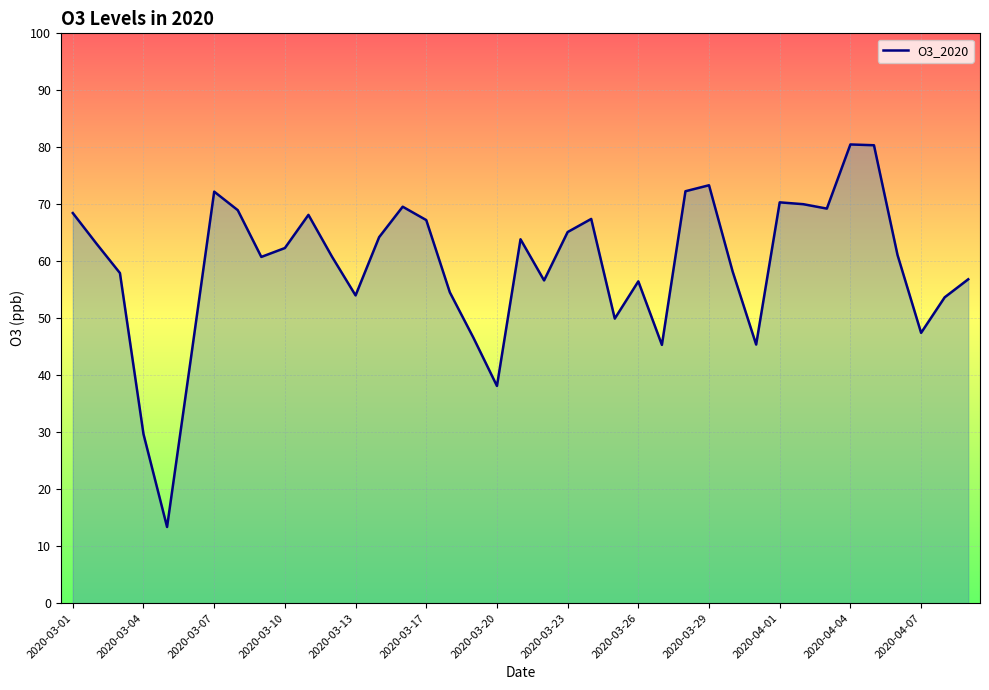

What is the greatest value displayed?

80.5